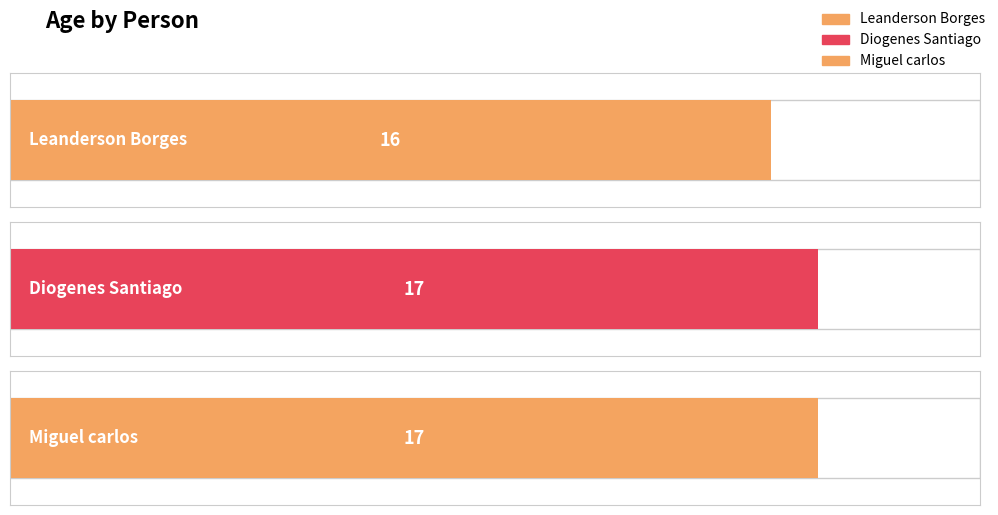

Rank the categories by value from highest to lowest.

Diogenes Santiago, Miguel carlos, Leanderson Borges